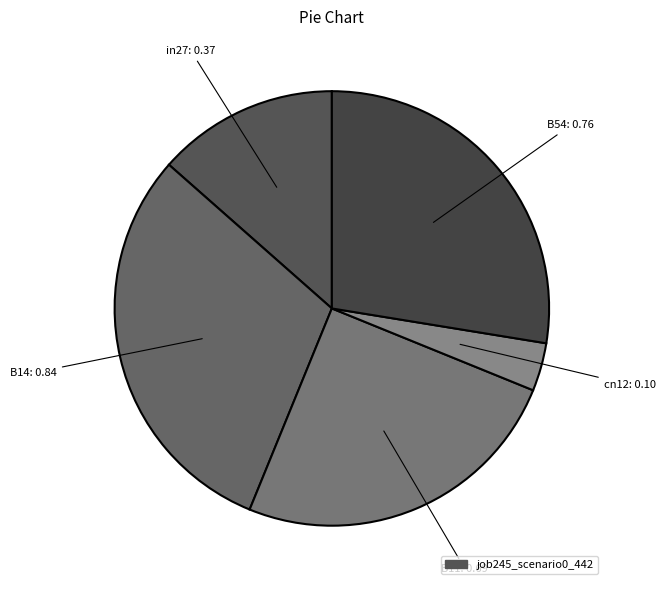

Count the number of slices in the pie.

5